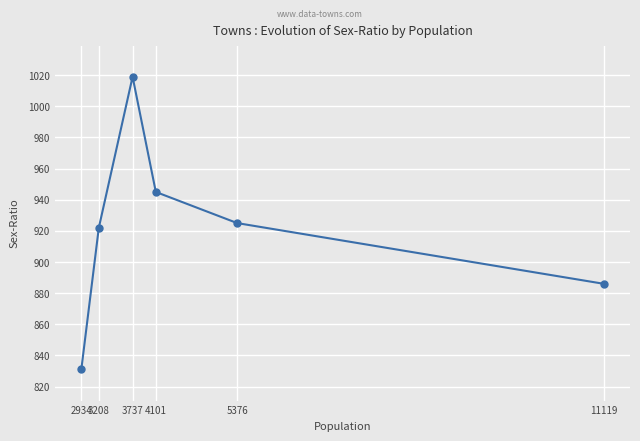

What is the change in value from 4101 to 2934?

-114